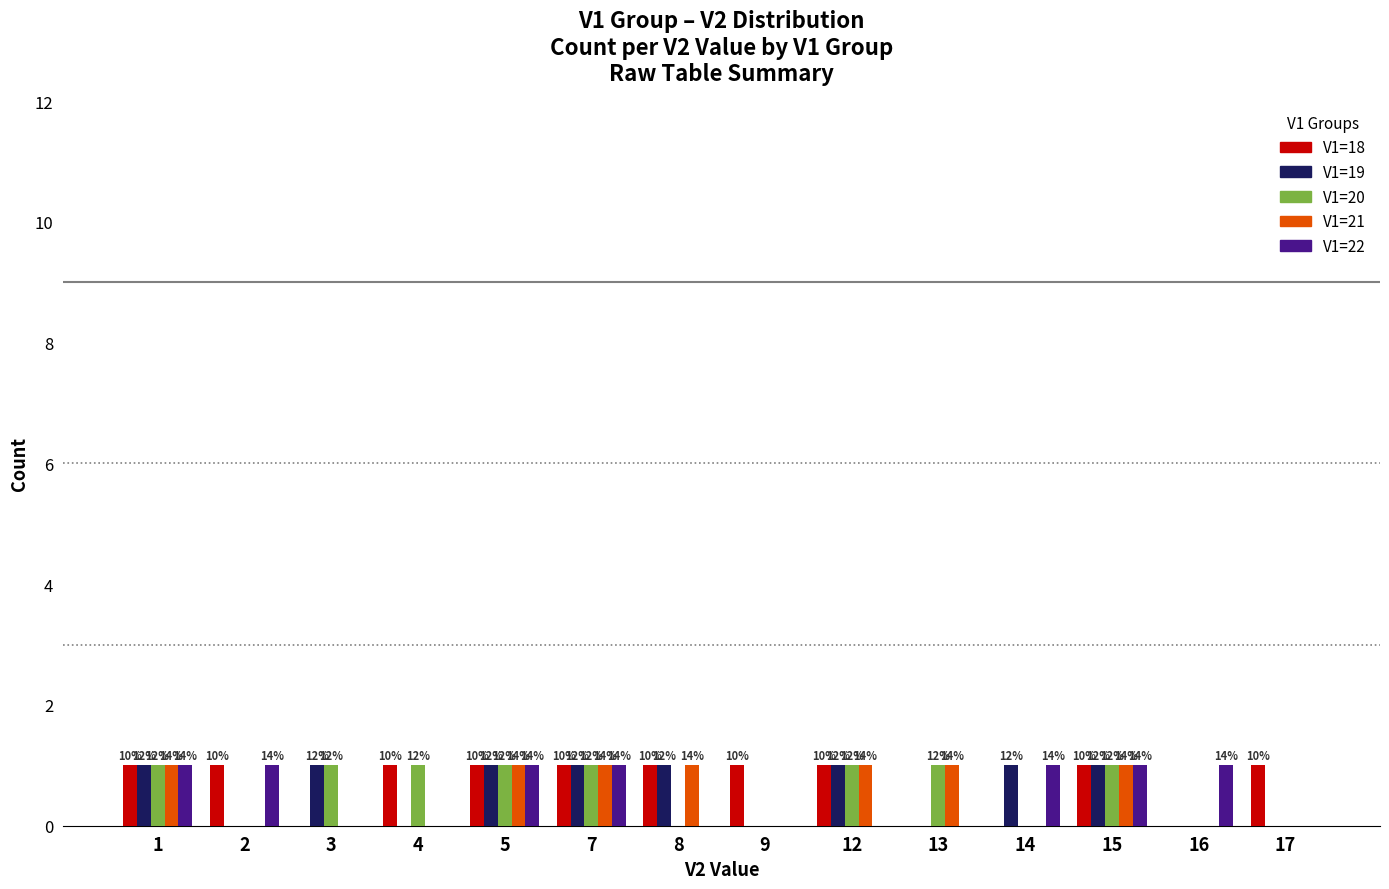

What is the sum of all V1=18 values?

10